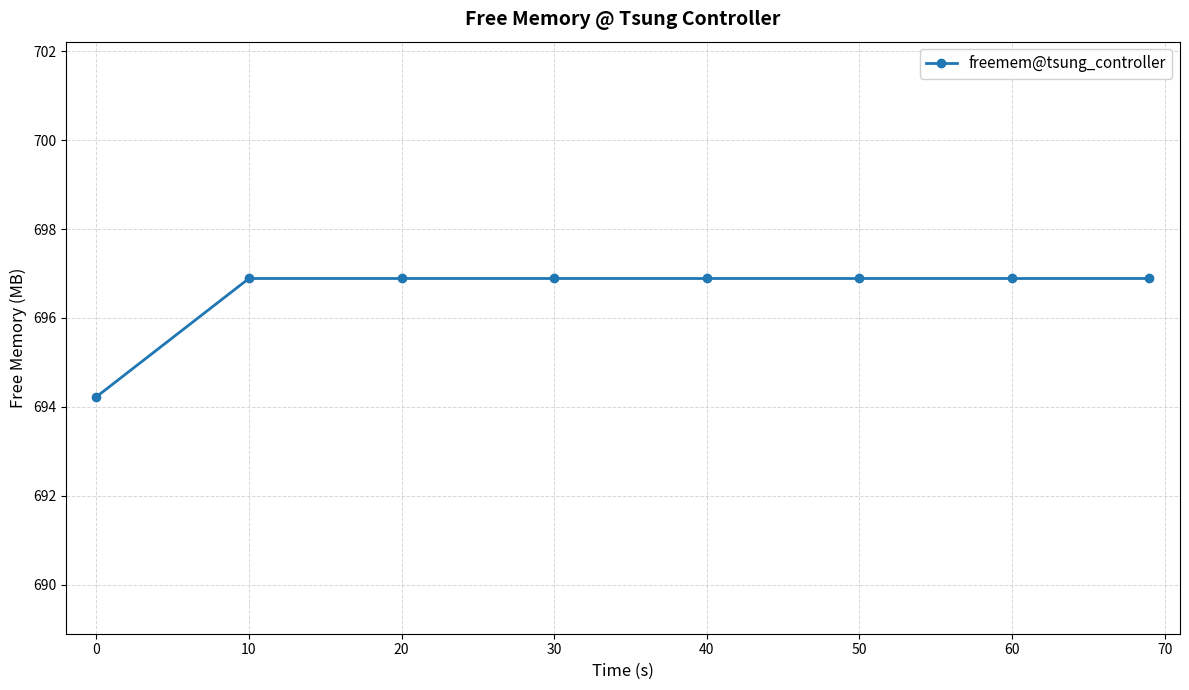

What is the sum of all values?

5572.4